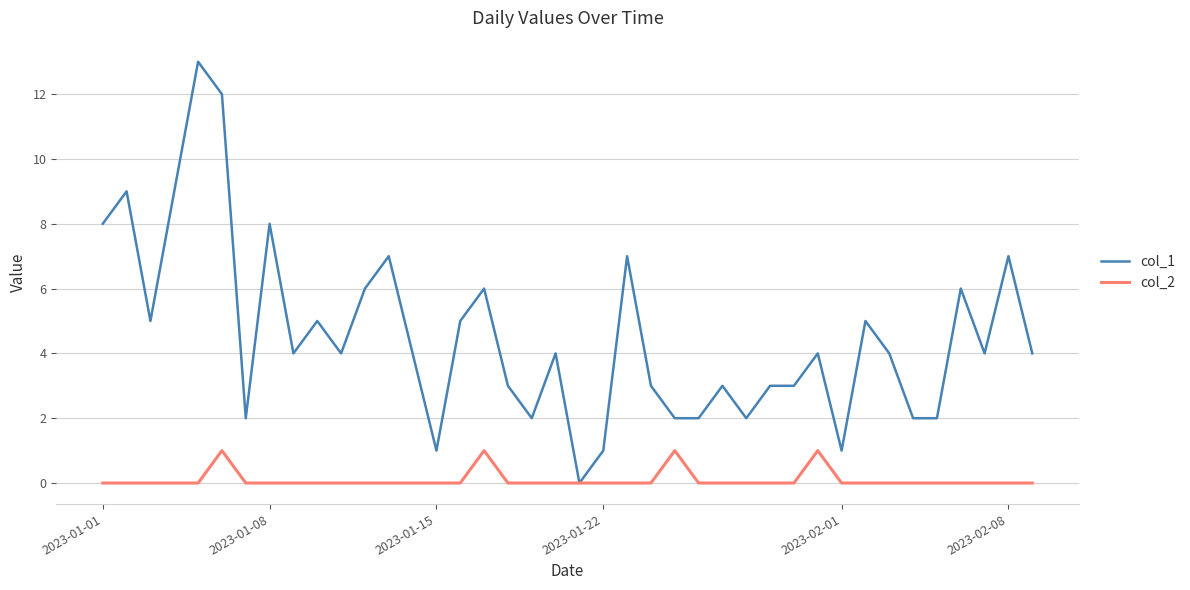

Count the col_2 values in the range 0 to 1.

40